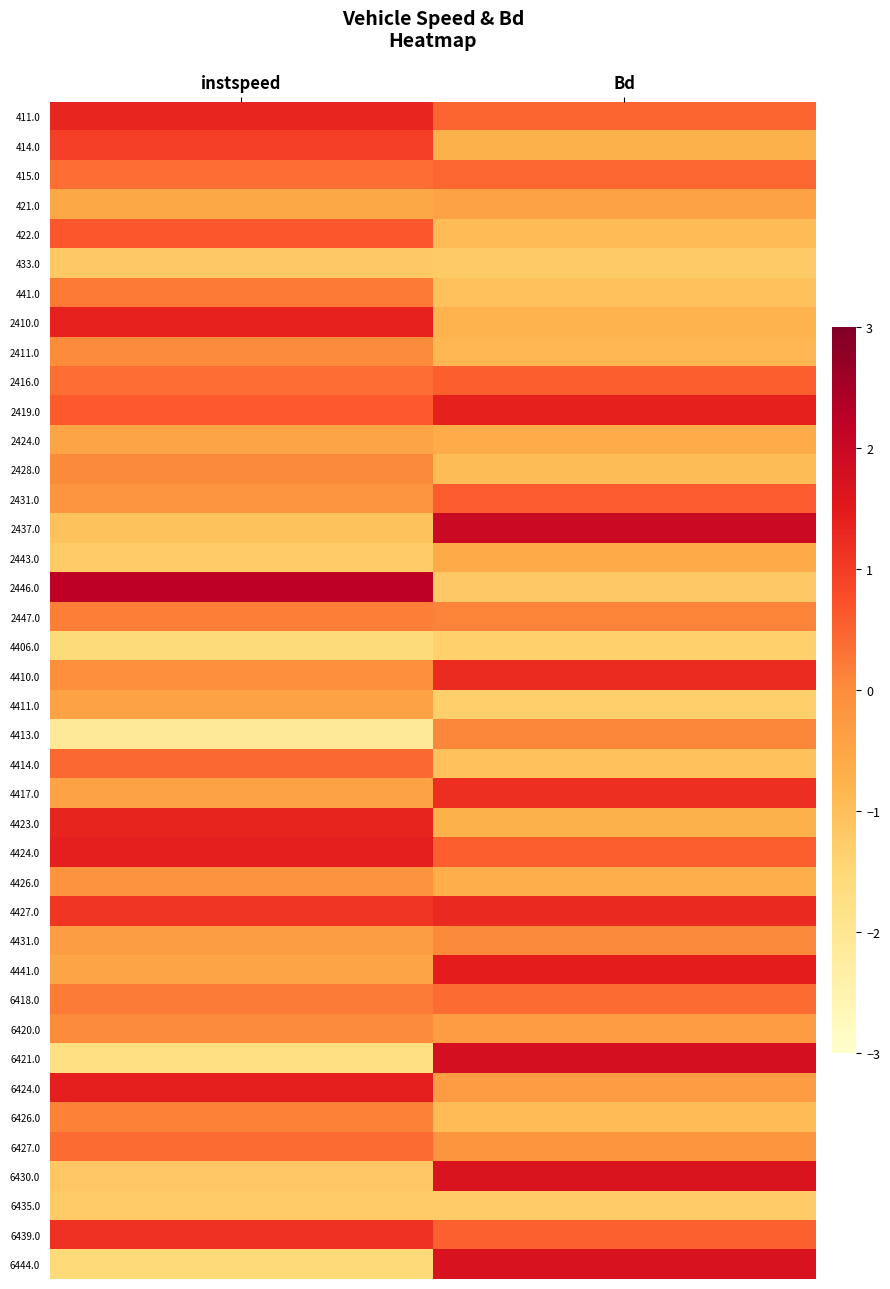

What is the greatest value displayed?

2.2